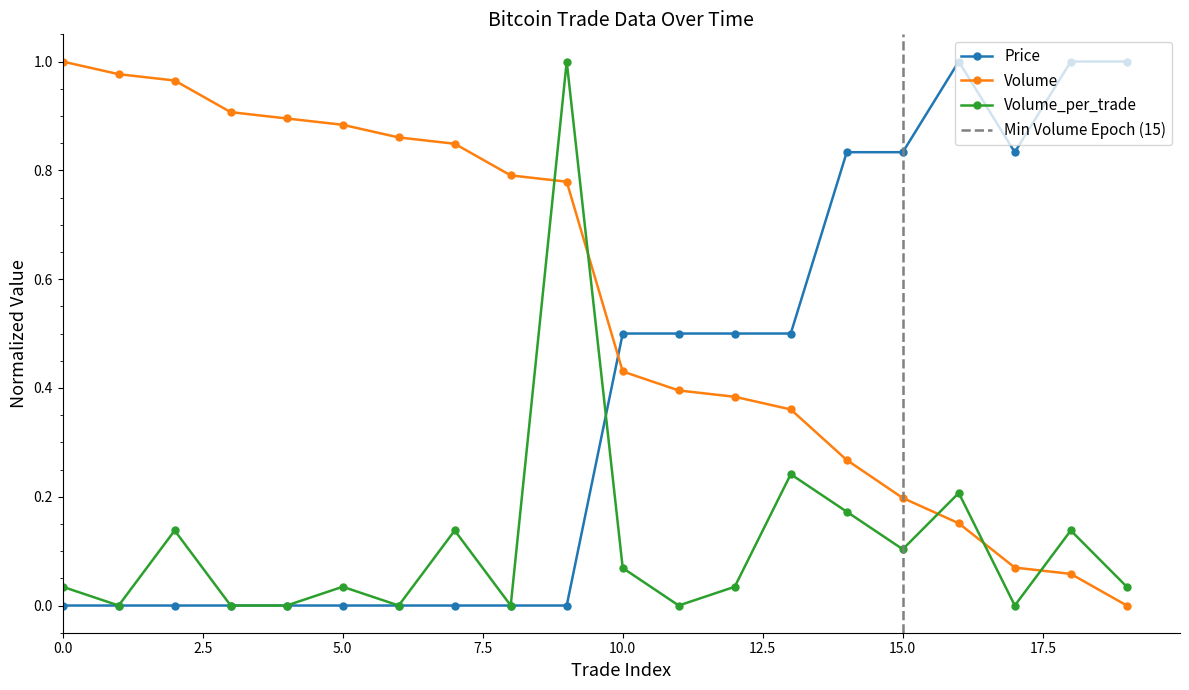

What is the sum of all Volume values?

11.2